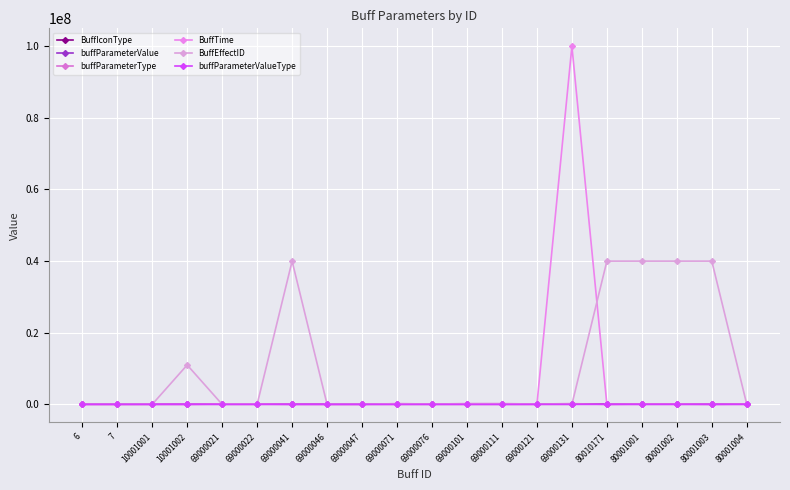

Reading left to right, what are all the values shown in this chart?

BuffIconType: 0.0	0.0	0.0	0.0	0.0	0.0	0.0	0.0	0.0	0.0	0.0	0.0	0.0	0.0	0.0	0.0	0.0	0.0	0.0	0.0
buffParameterValue: 0.0	0.0	0.0	0.1	0.1	0.1	0.0	0.0	0.0	0.3	0.3	1.0	0.5	-0.3	1.0	0.5	-0.1	-0.1	0.0	-0.2
buffParameterType: 0.0	0.0	13.0	3001.0	100412.0	100412.0	3001.0	7.0	7.0	205011.0	100912.0	204511.0	205011.0	100912.0	204511.0	3001.0	100612.0	100812.0	0.0	100912.0
BuffTime: 0.0	0.0	30000.0	3000.0	6000.0	6000.0	3000.0	1000.0	1000.0	6000.0	3000.0	5000.0	3000.0	5000.0	99999999.0	3000.0	6000.0	6000.0	6000.0	5000.0
BuffEffectID: 0.0	0.0	0.0	11000007.0	0.0	0.0	40000002.0	0.0	0.0	0.0	0.0	0.0	0.0	0.0	0.0	40000002.0	40000002.0	40000002.0	40000002.0	0.0
buffParameterValueType: 0.0	0.0	0.0	1002.0	0.0	0.0	1002.0	0.0	0.0	0.0	0.0	0.0	0.0	0.0	0.0	1004.0	0.0	0.0	0.0	0.0